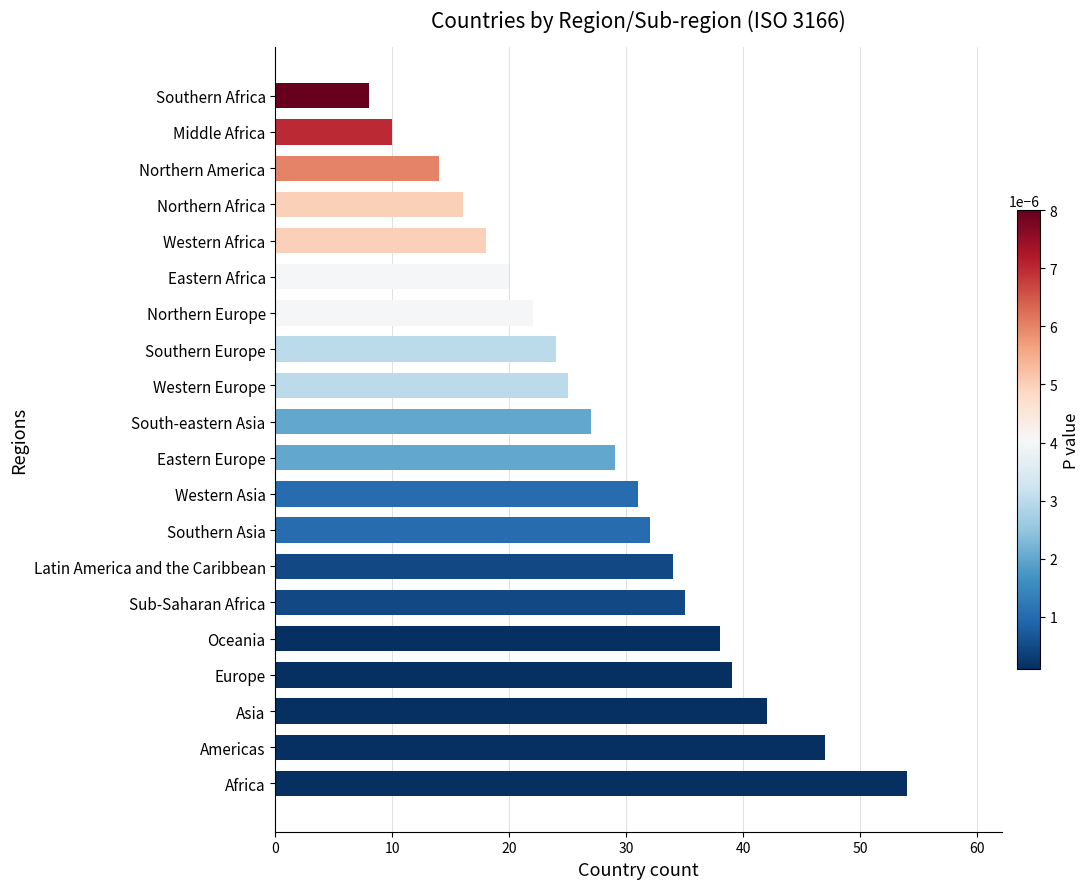

What is the sum of all values?

565